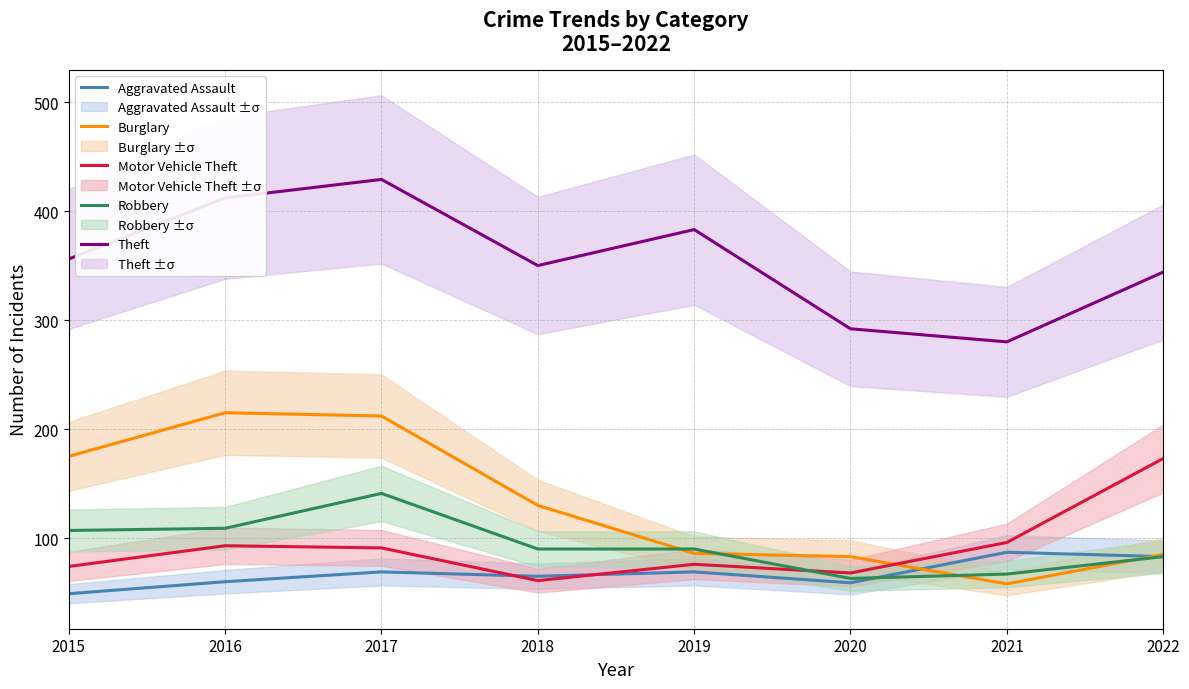

List the series in order of their peak value, highest first.

Theft, Burglary, Motor Vehicle Theft, Robbery, Aggravated Assault